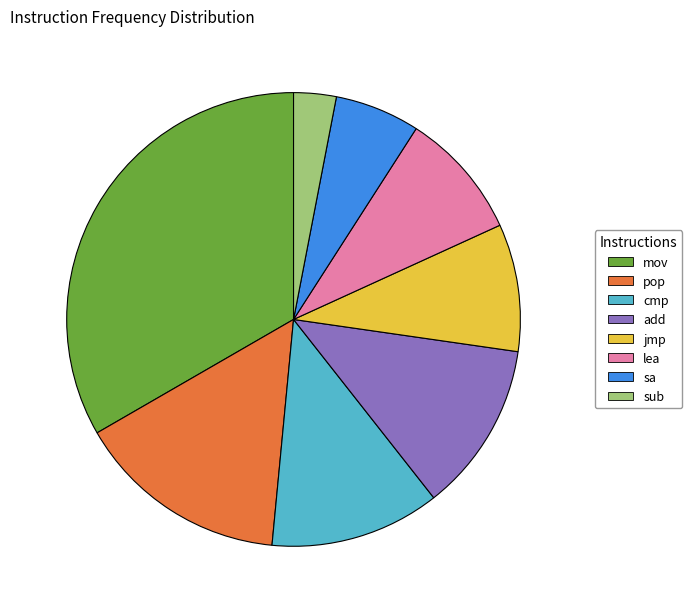

Do cmp and lea together represent more than half of the pie?

No